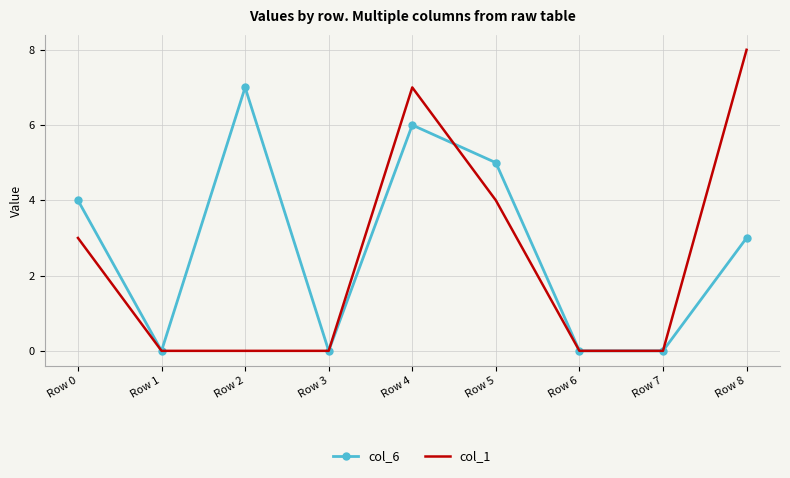

At which label does col_6 first exceed 3?

Row 0